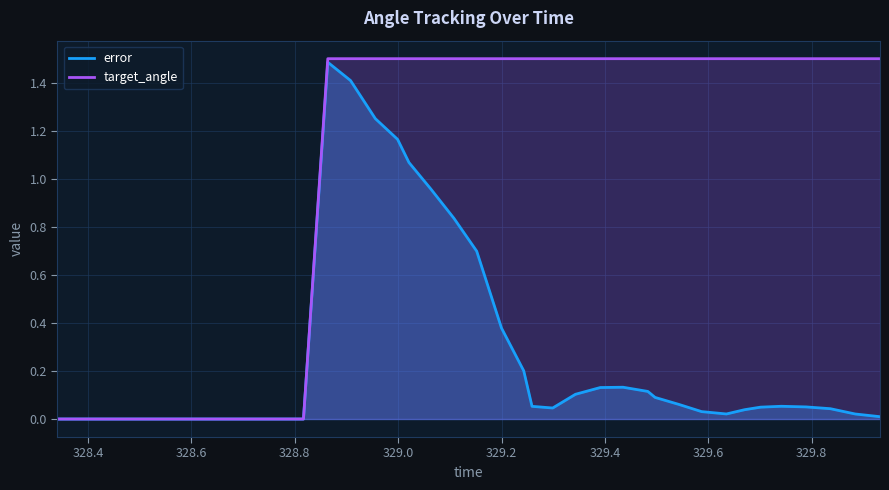

Which series has the largest total across all categories?

target_angle